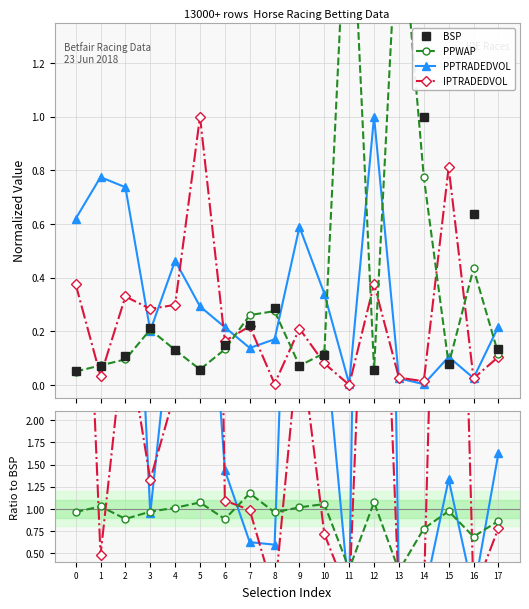

Which label corresponds to the smallest value in the chart?

11